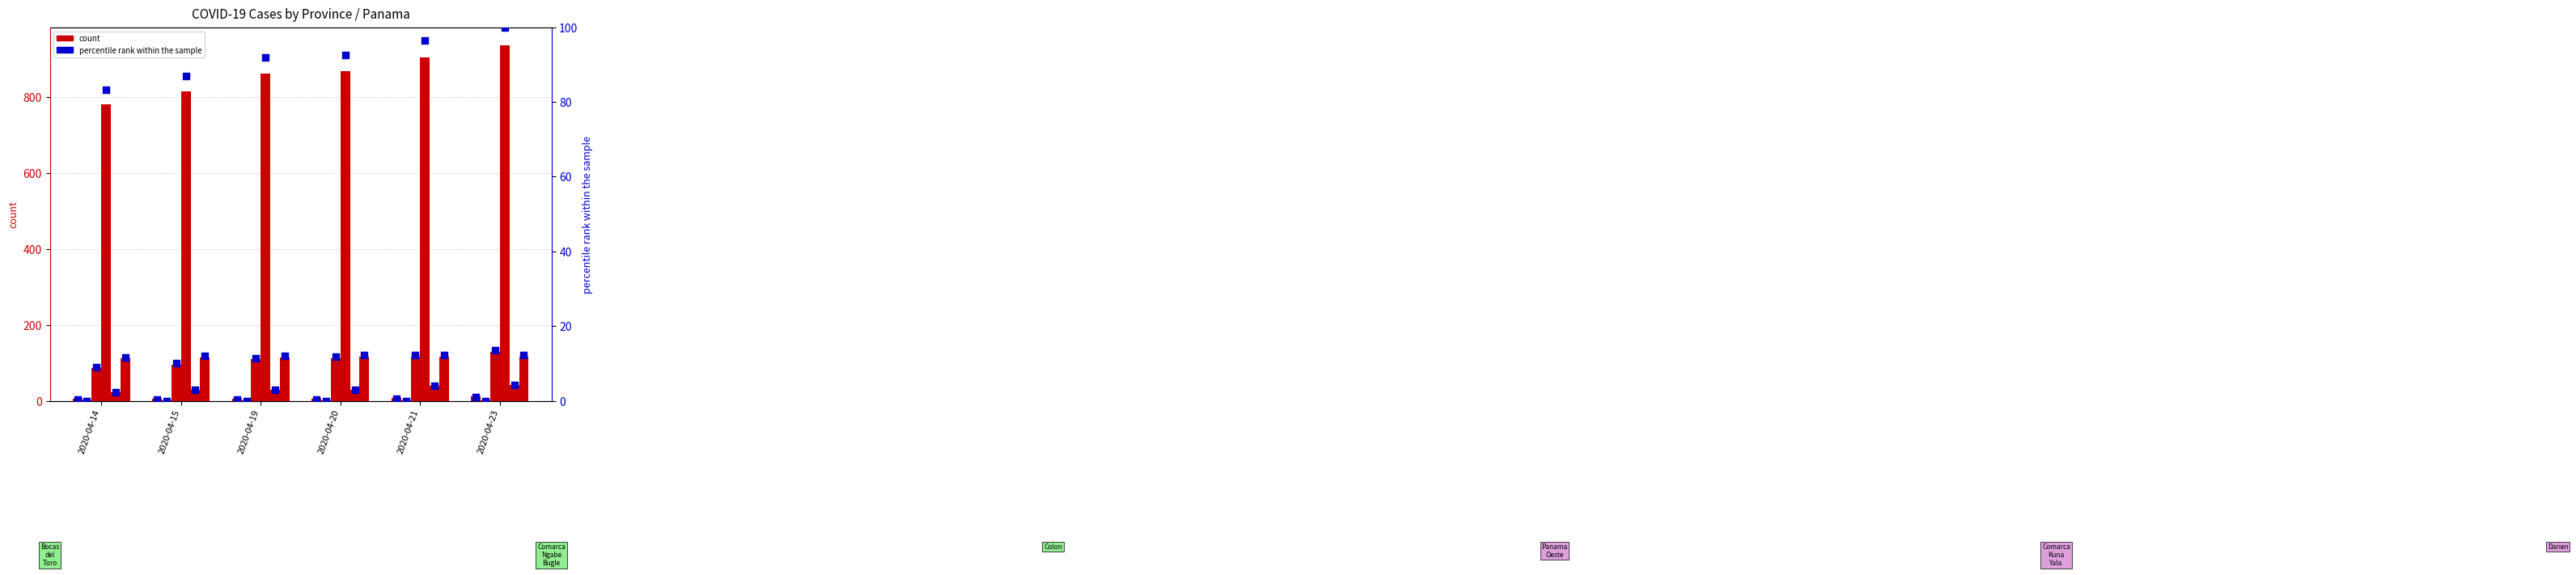

What is the total value across all series at 2020-04-23?

1118.6